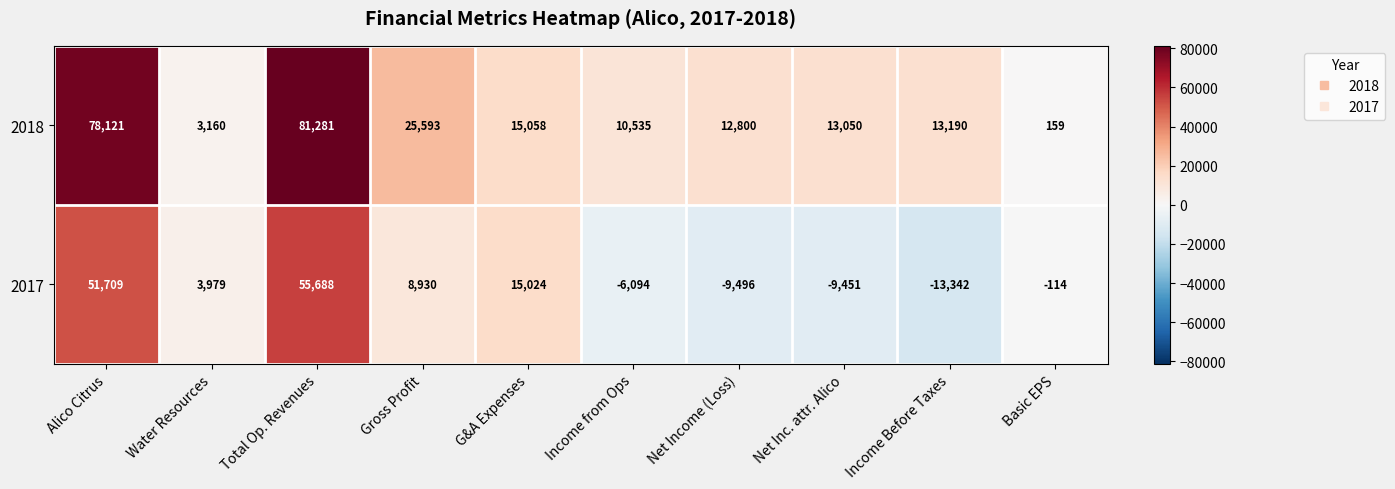

What is the sum of all 2018 values?

252947